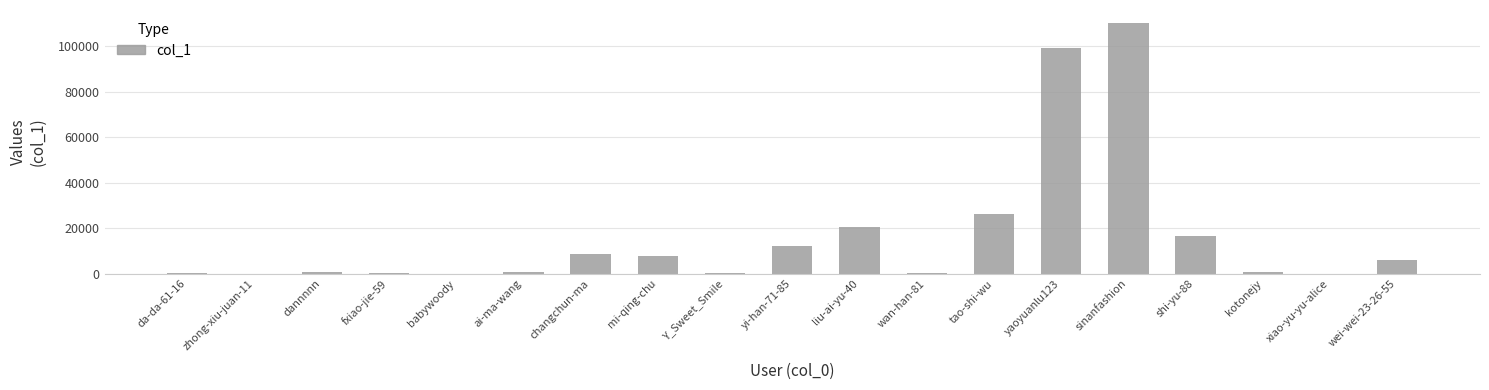

The chart shows a value of 18290 at yi-han-71-85. True or false?

False